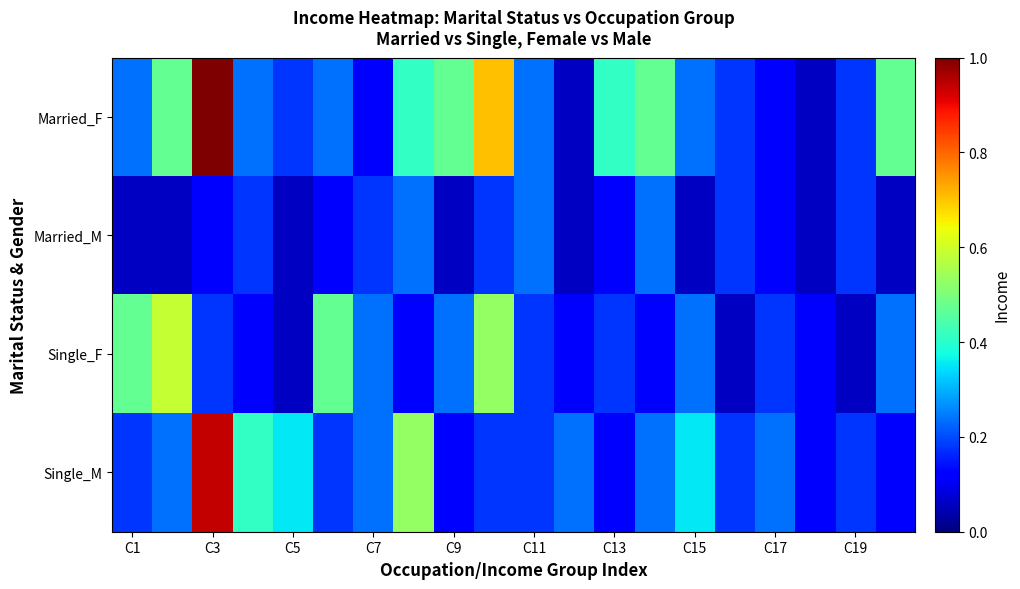

List the series in order of their overall mean, lowest first.

Married_M, Single_F, Single_M, Married_F